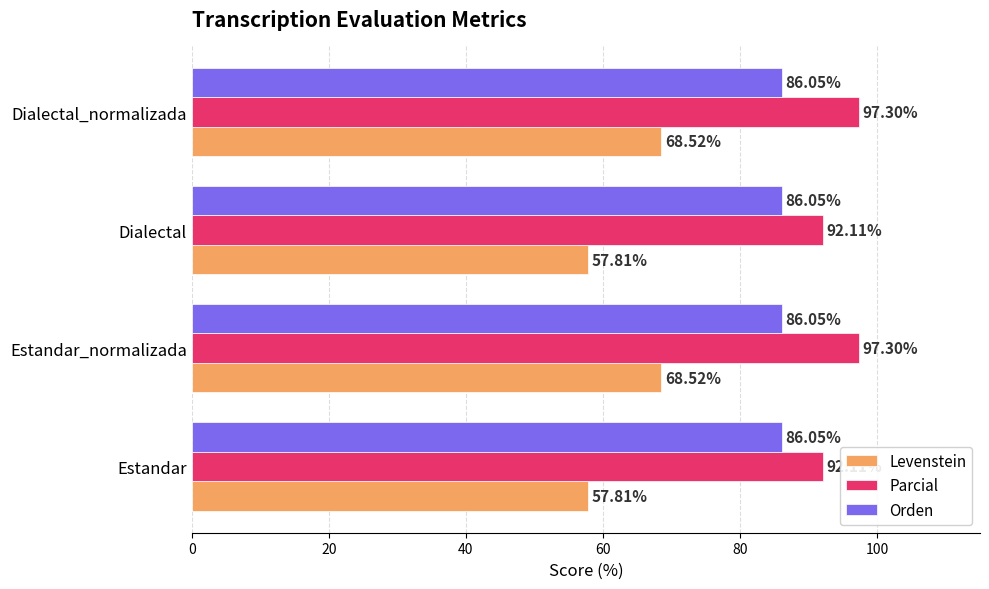

What is the spread (max minus min) of values at Dialectal?

34.3